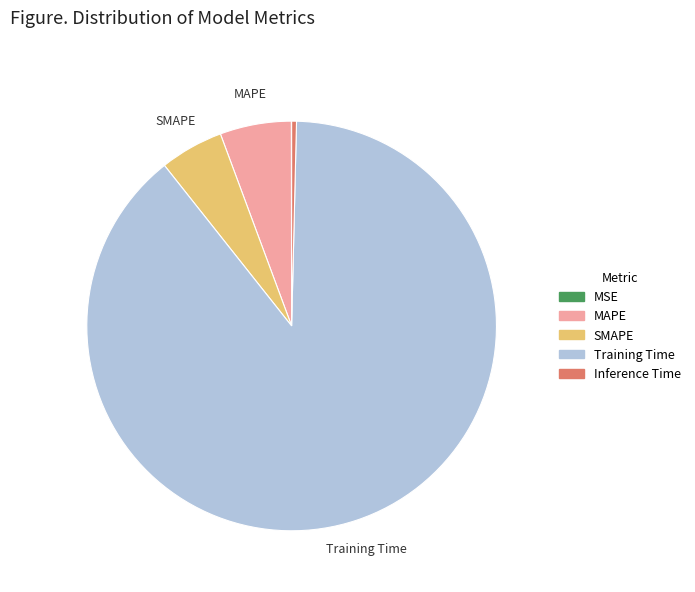

Between SMAPE and Training Time, which is larger?

Training Time